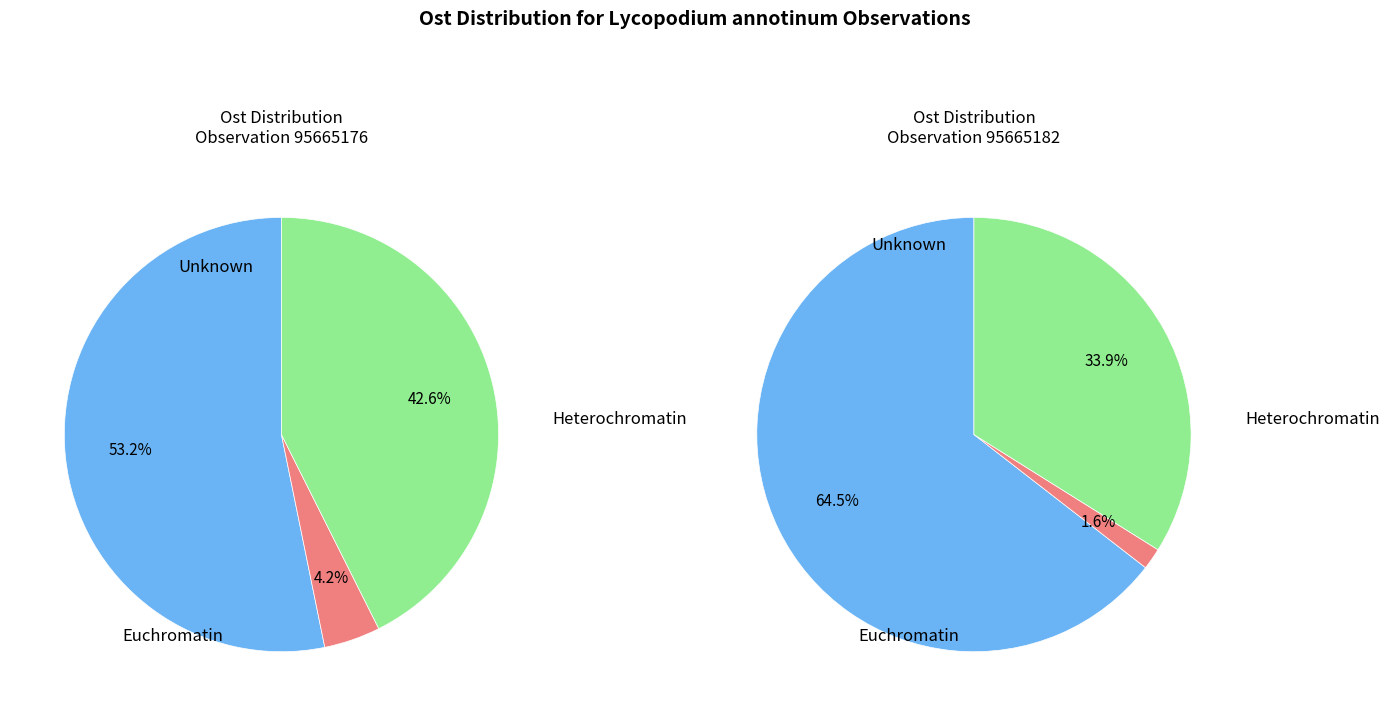

The 95665182 slice represents 55% of the pie. True or false?

False